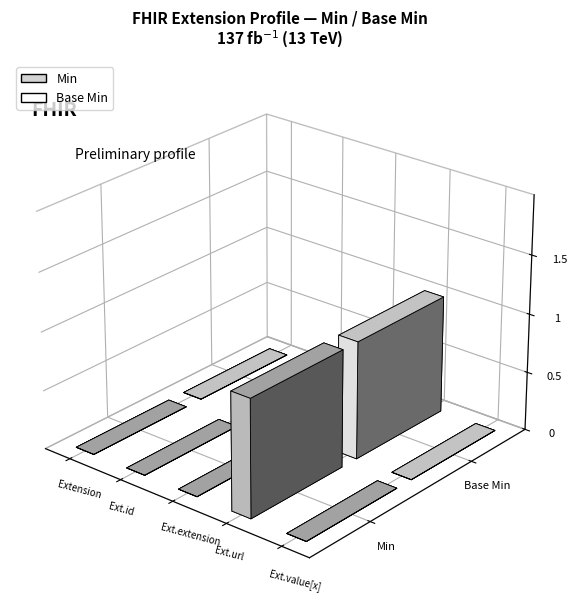

What is the difference between the maximum and minimum values in the Base Min series?

1